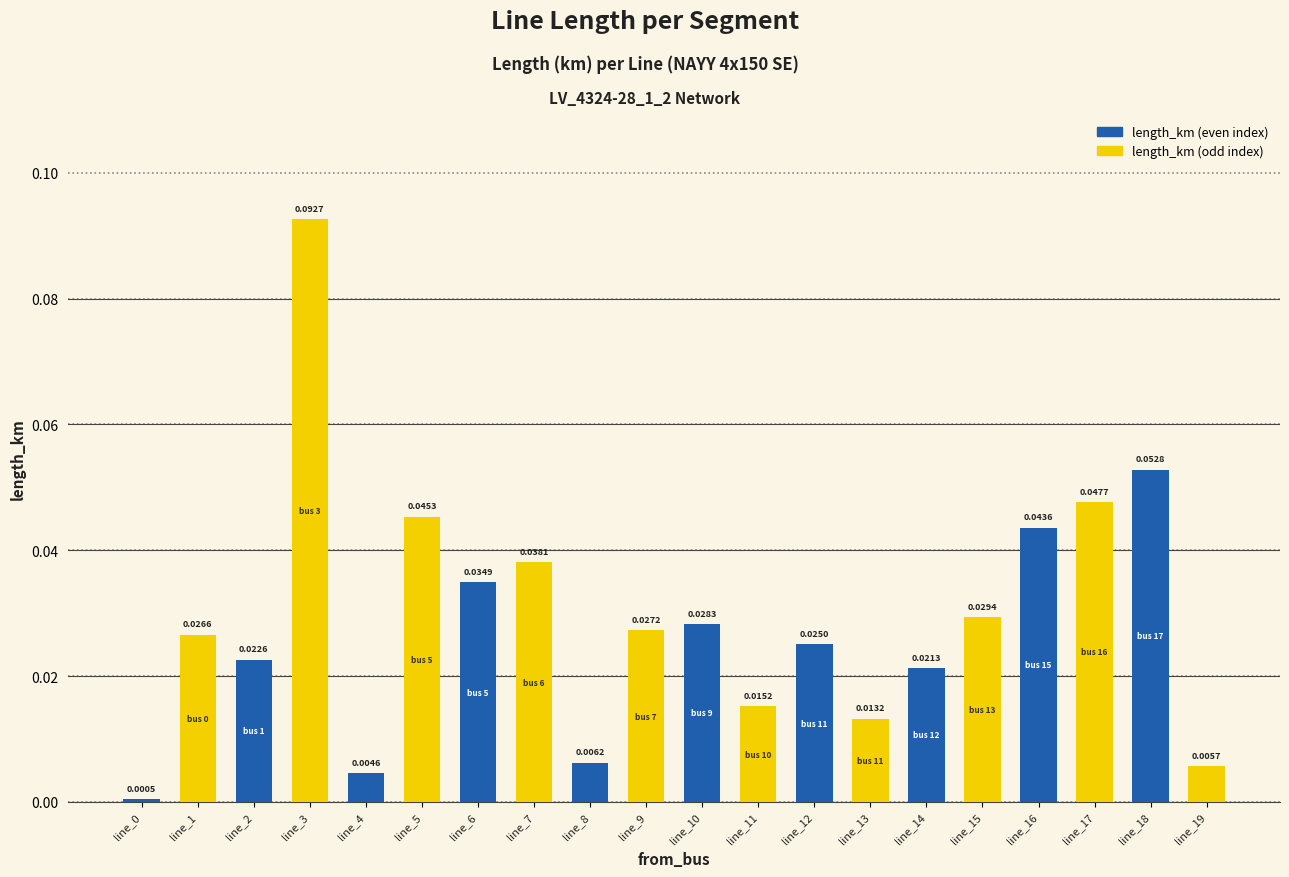

At which category is the sum across all series the highest?

line_2